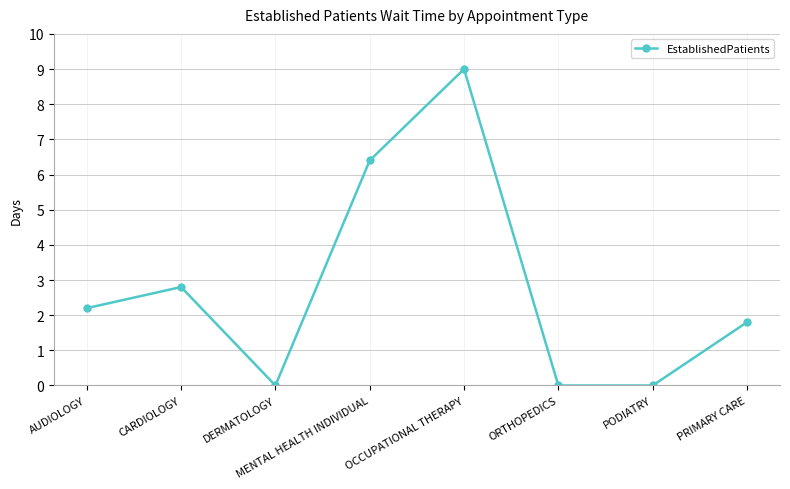

What is the average value?

2.8